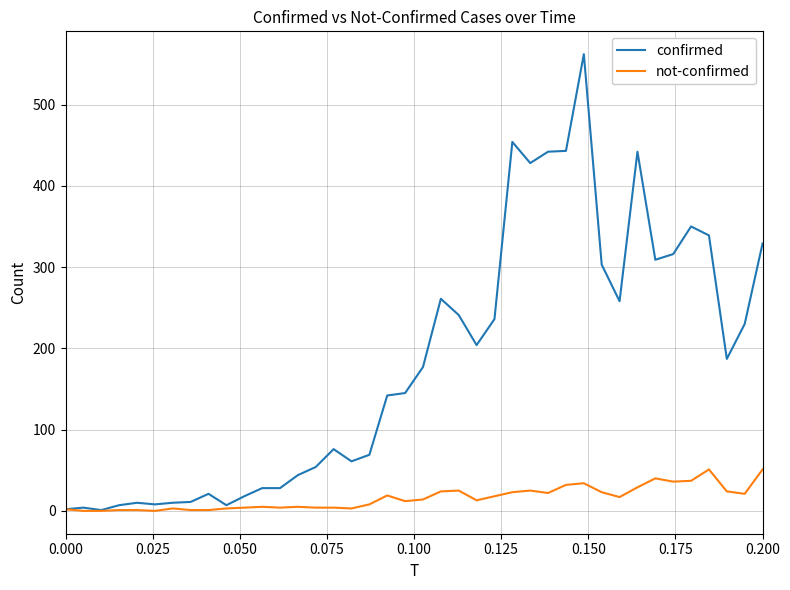

Which series has the widest spread of values?

confirmed